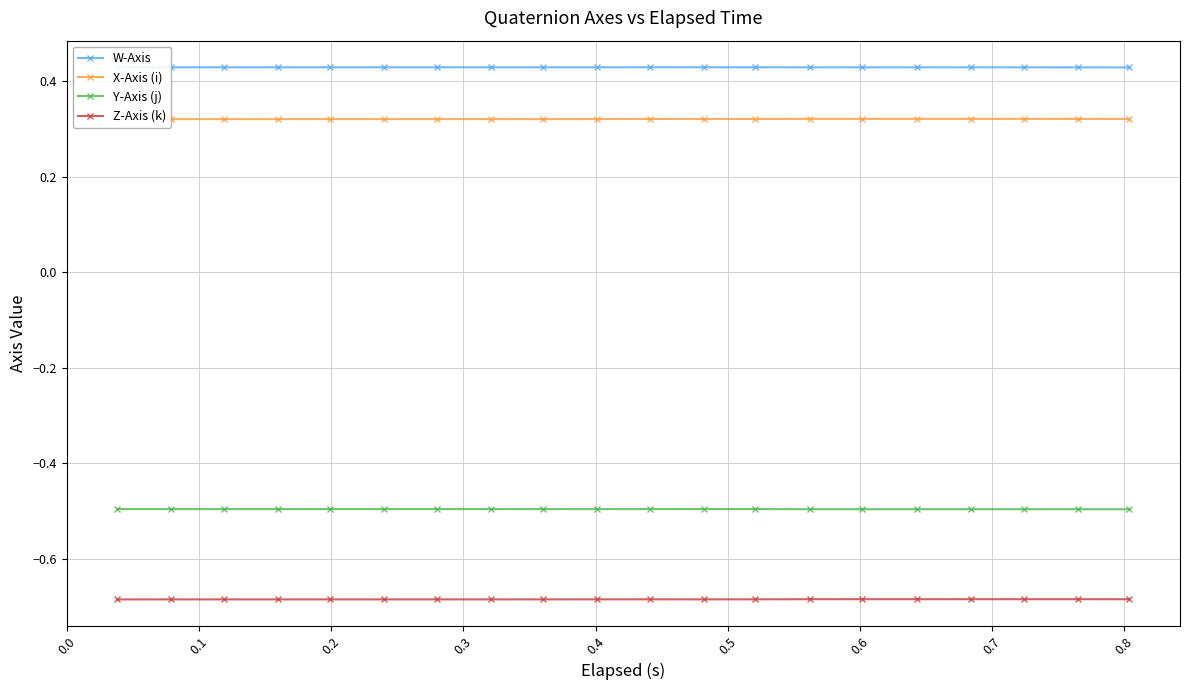

In Y-Axis (j), how many points are higher than both neighbors (excluding endpoints)?

1